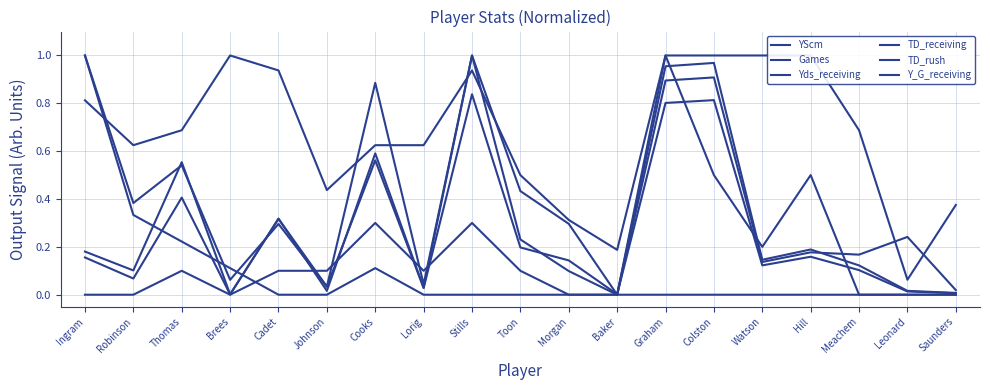

Between Lorig and Morgan, which is larger?

Morgan